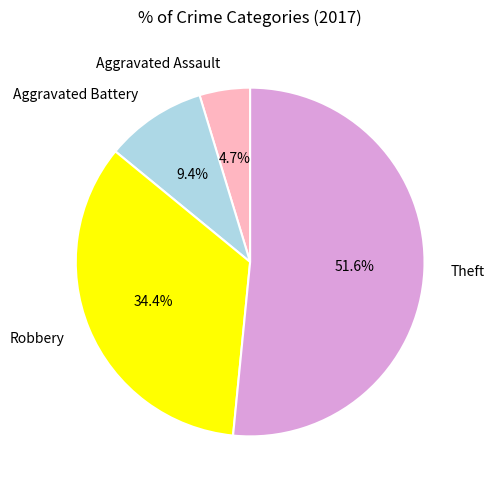

Which category has the smallest portion of the pie?

Aggravated Assault